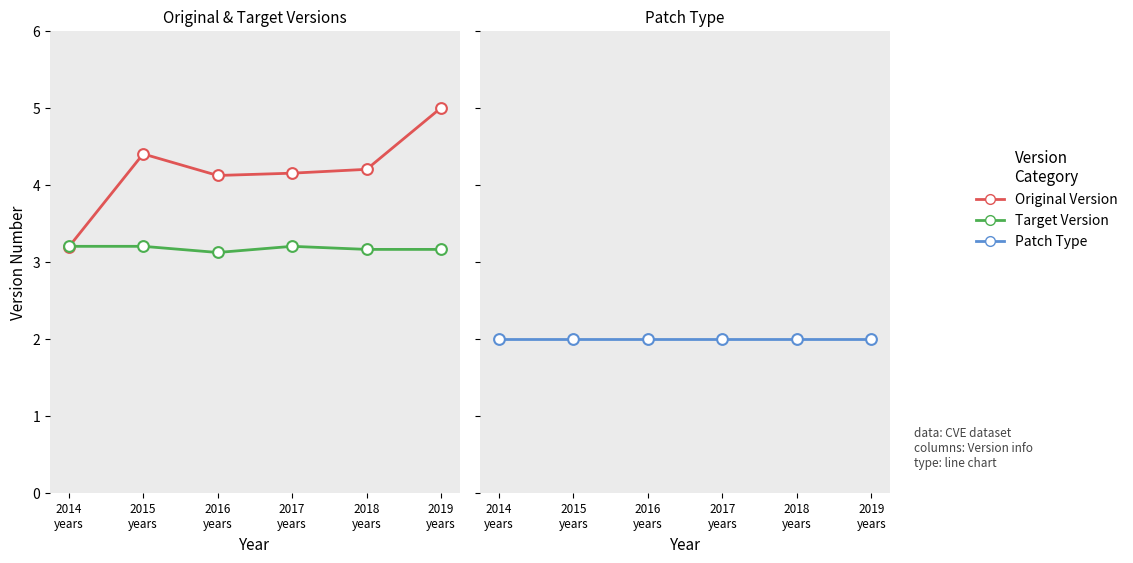

Which series has the largest total across all categories?

Original Version